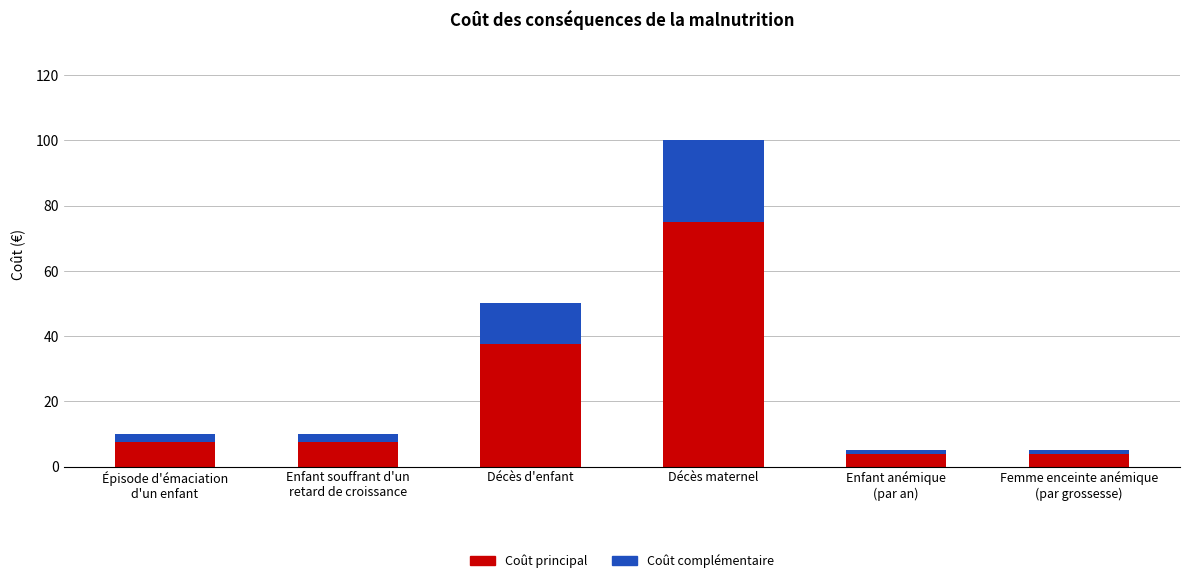

The Coût principal series shows 1.5 at Enfant souffrant d'un
retard de croissance. True or false?

False